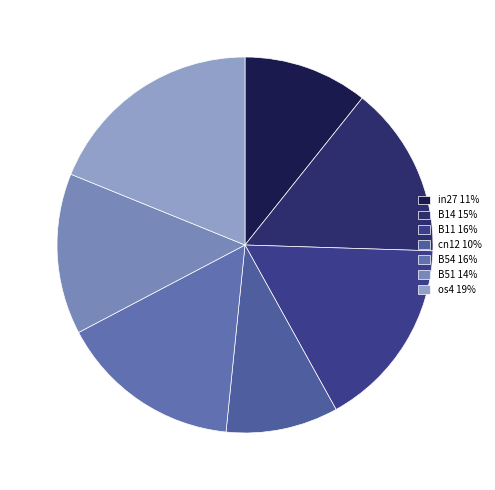

What percentage is the os4 slice, to the nearest percent?

19%